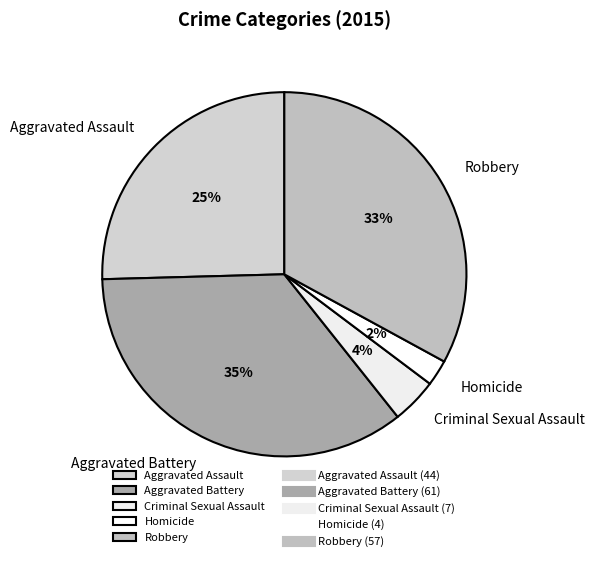

To the nearest percent, what is the difference between the largest and smallest slice percentages?

33%